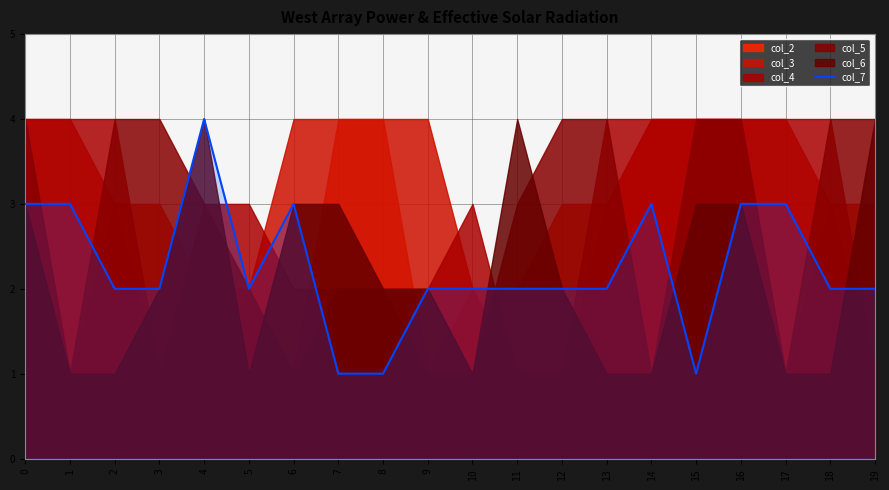

List the labels in order of value, largest first.

4, 0, 1, 6, 14, 16, 17, 2, 3, 5, 9, 10, 11, 12, 13, 18, 19, 7, 8, 15